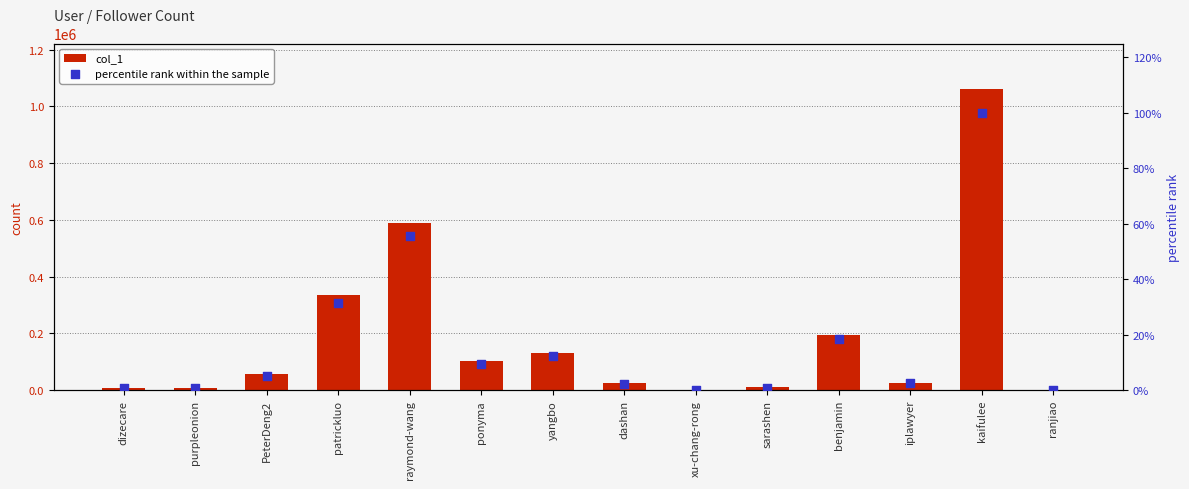

Is the value of percentile rank within the sample at PeterDeng2 greater than the value of col_1 at raymond-wang?

No